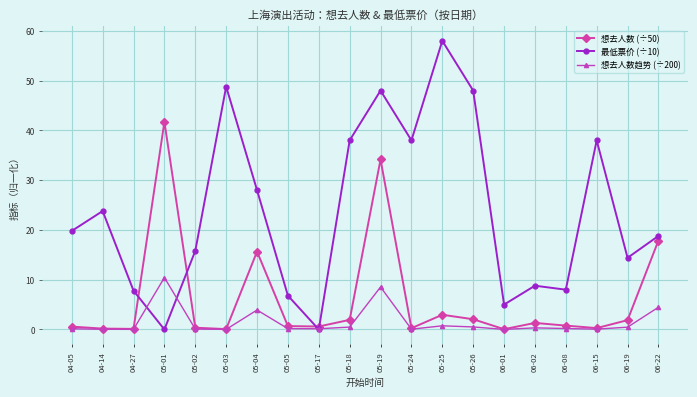

True or false: 想去人数趋势 (÷200) has a value of 7.0 at 06-22.

False